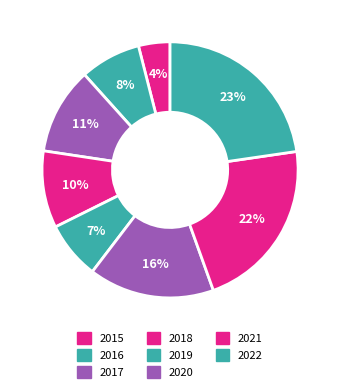

What is the largest slice in the pie chart?

2022